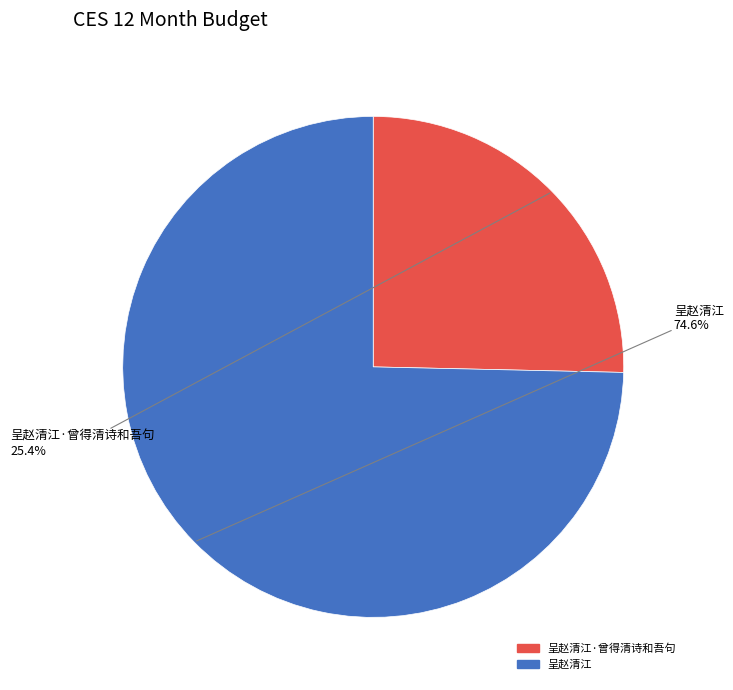

Combined, what portion of the pie is 呈赵清江·曾得清诗和吾句 and 呈赵清江?

100.0%